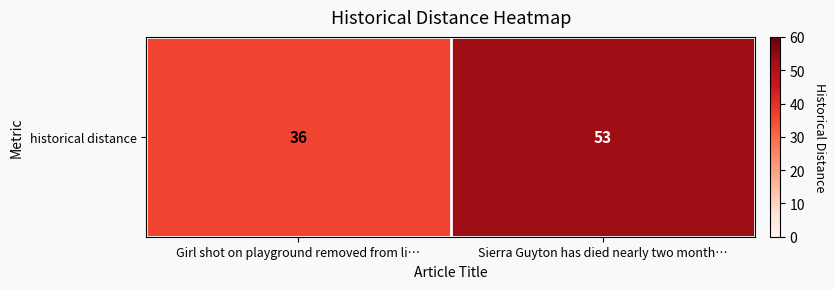

Which has a higher value, Sierra Guyton has died nearly two month… or Girl shot on playground removed from li…?

Sierra Guyton has died nearly two month…